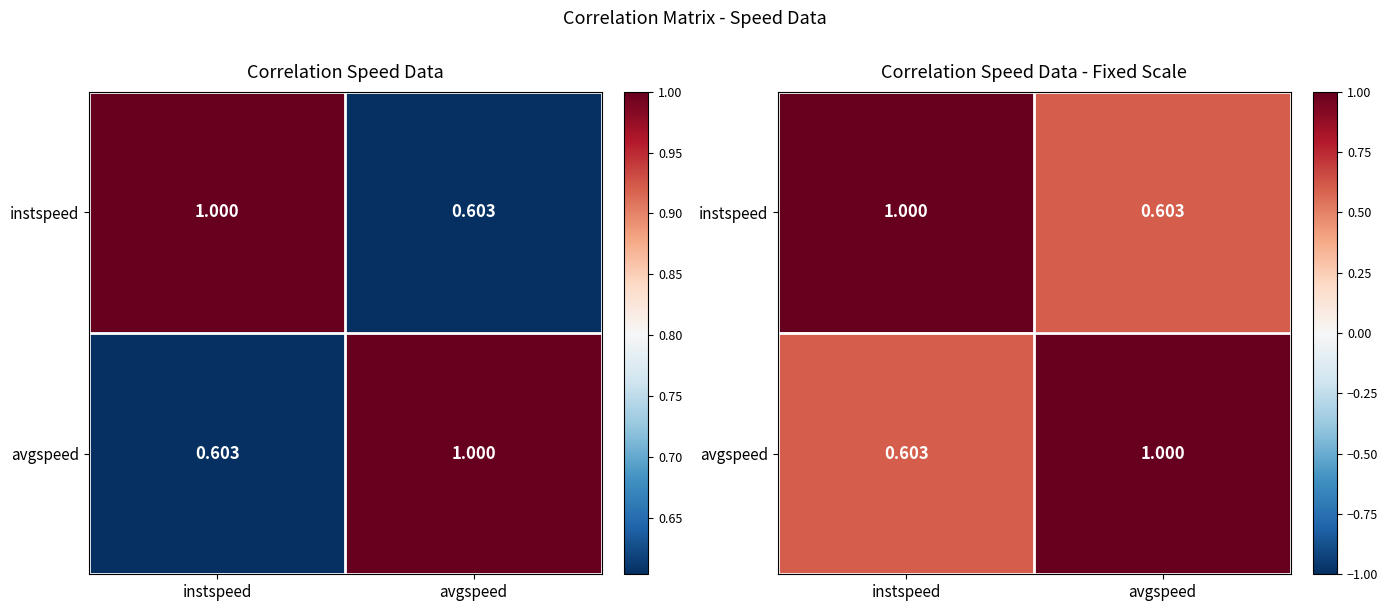

Rank the series at avgspeed from highest to lowest value.

avgspeed, instspeed